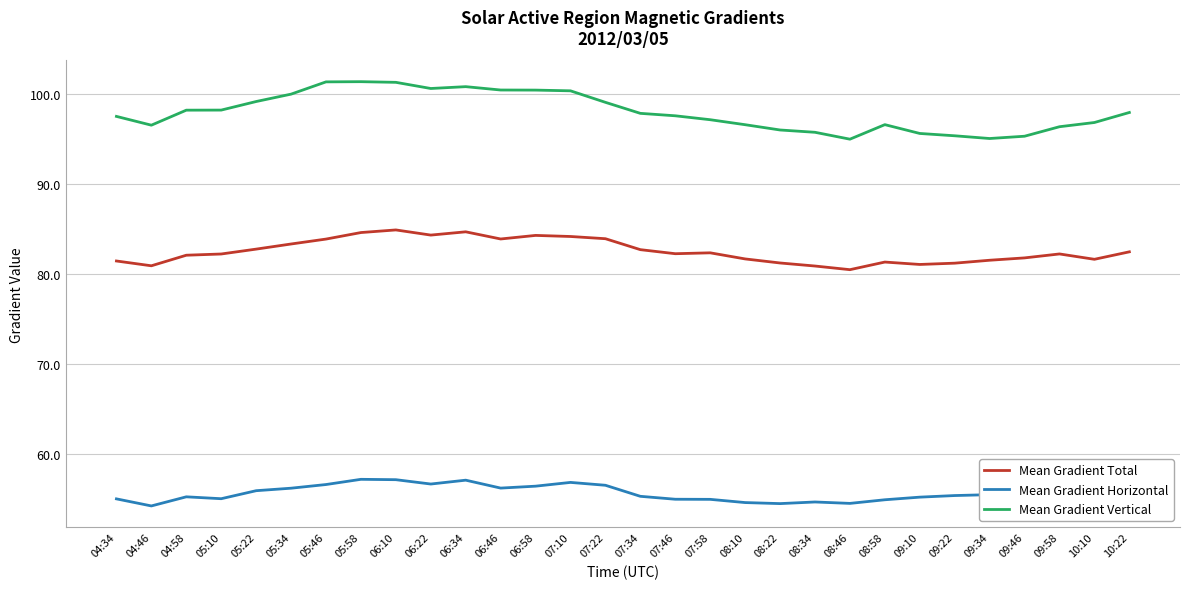

True or false: Mean Gradient Total and Mean Gradient Vertical cross at least once.

False